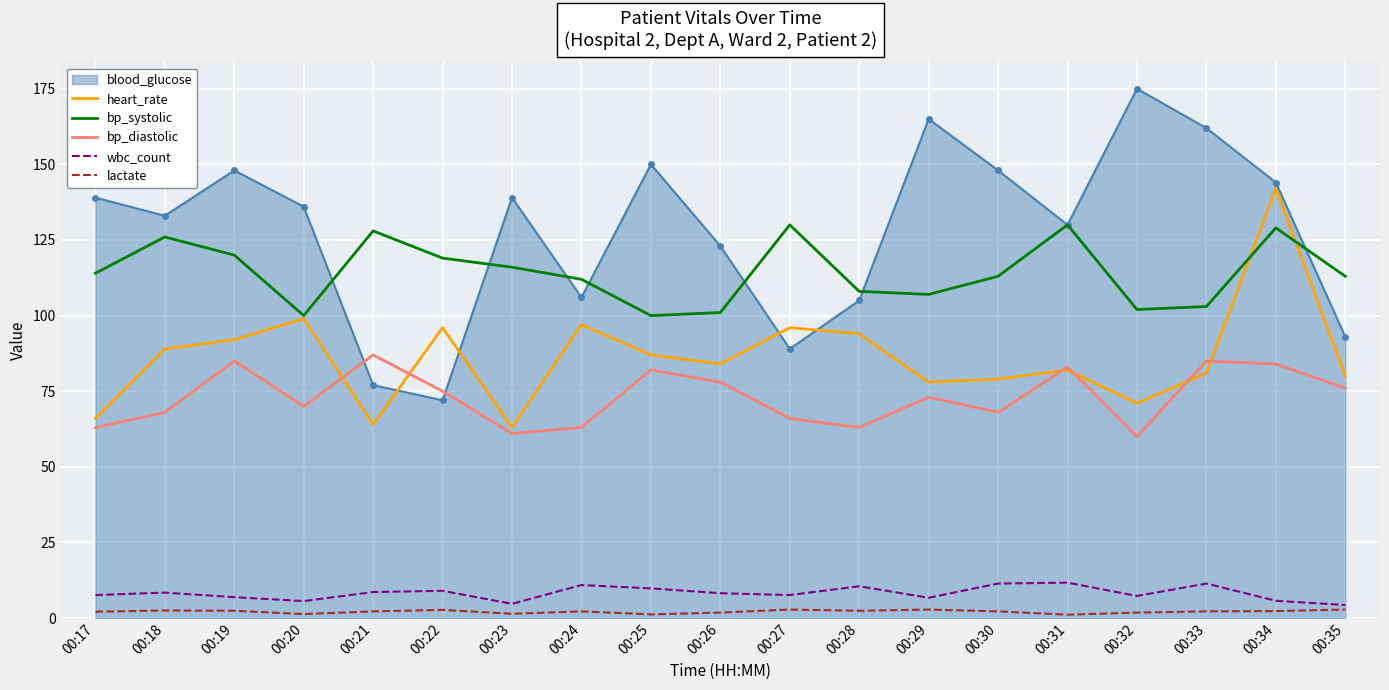

True or false: bp_systolic has a value of 161.7 at 00:23.

False